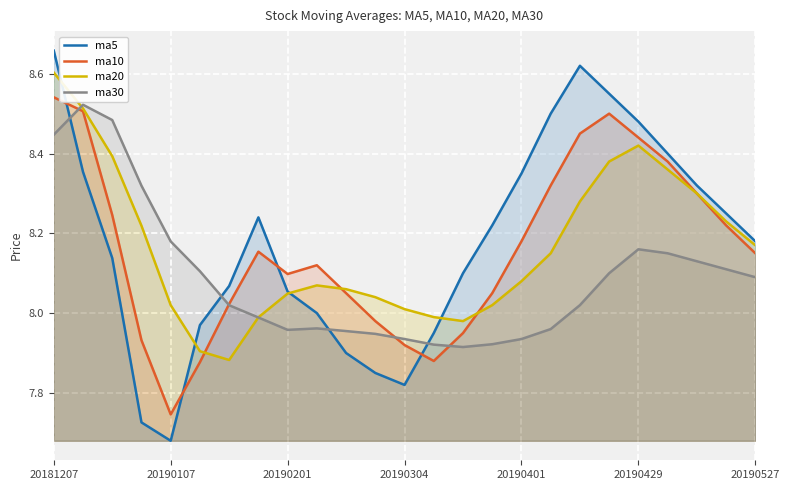

The ma10 series shows 4.4 at 20190429. True or false?

False